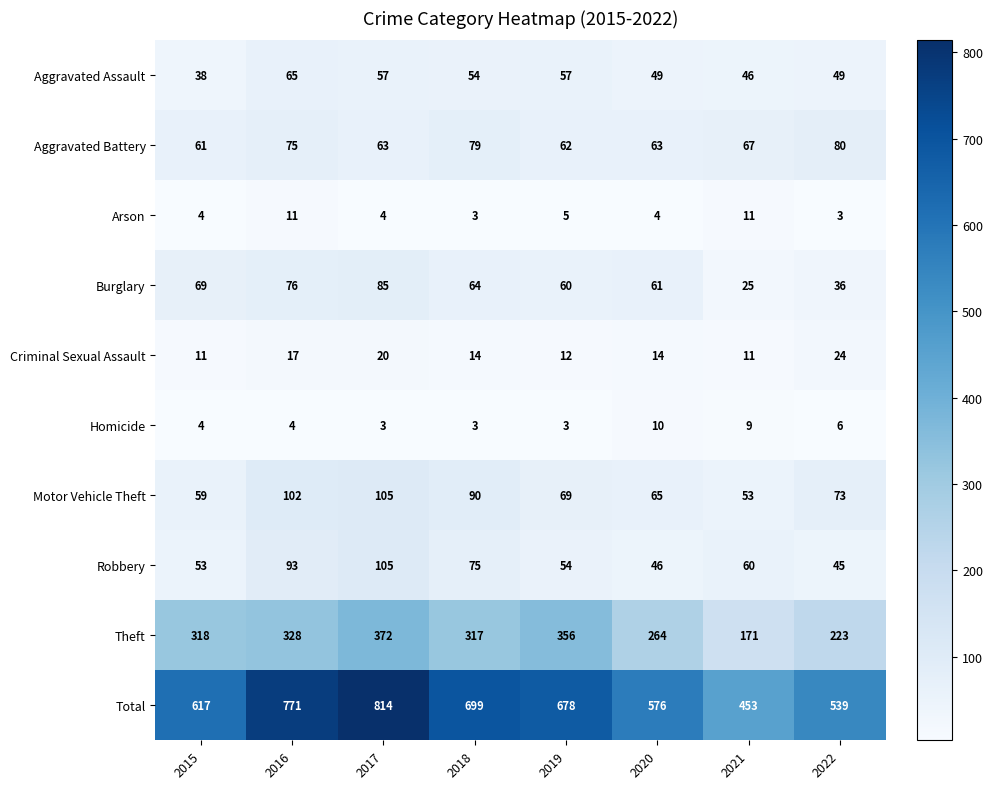

Which series has the largest range (max minus min)?

Total